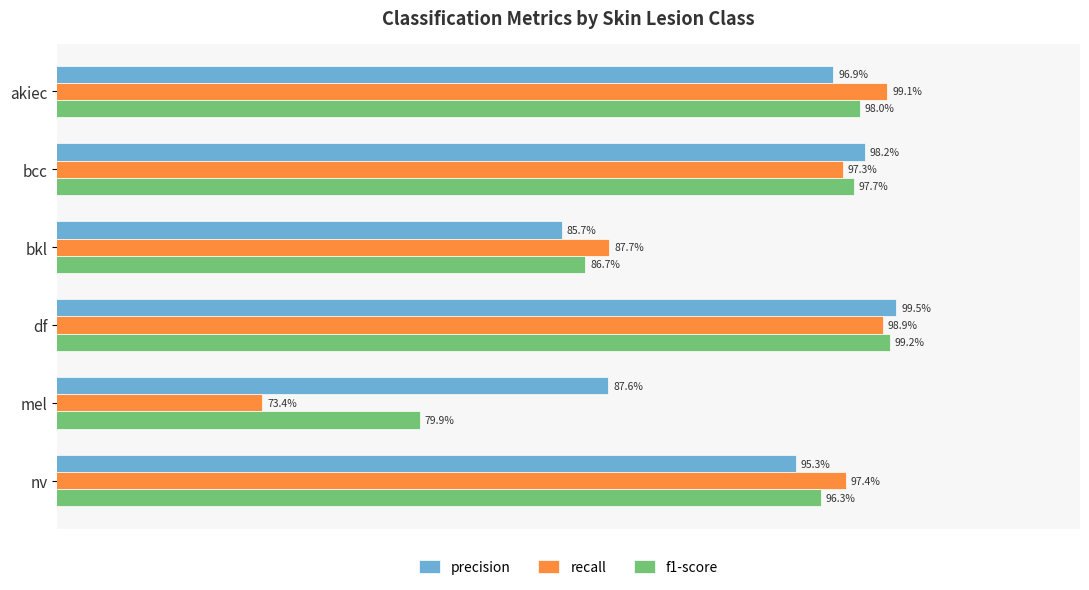

Does the chart contain any negative values?

No